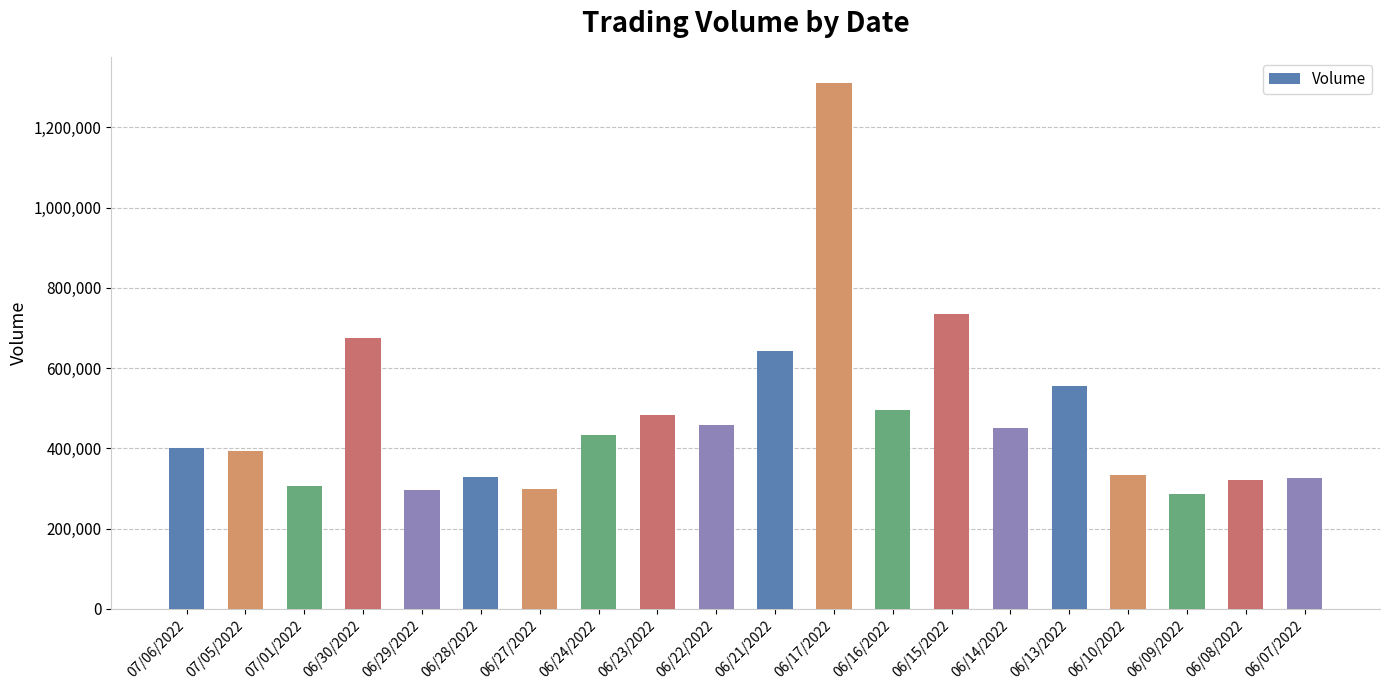

What is the label of the 2nd bar from the left?

07/05/2022